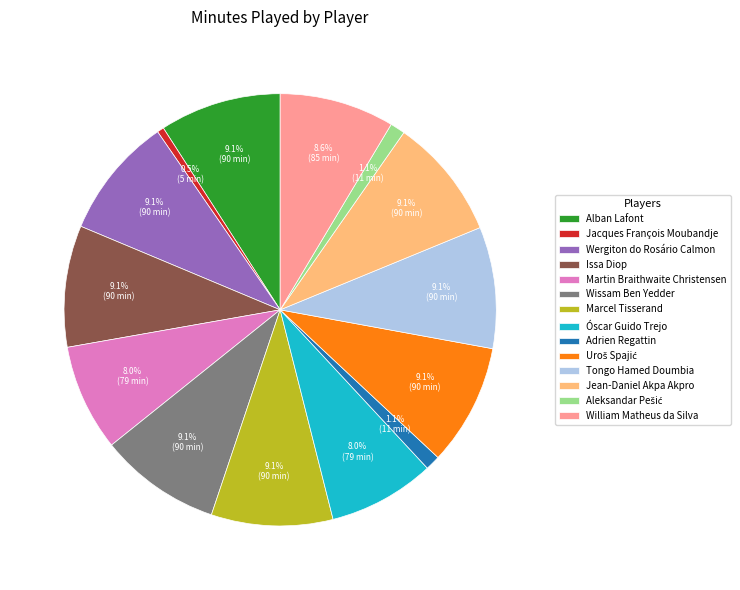

How many segments does this pie chart have?

14